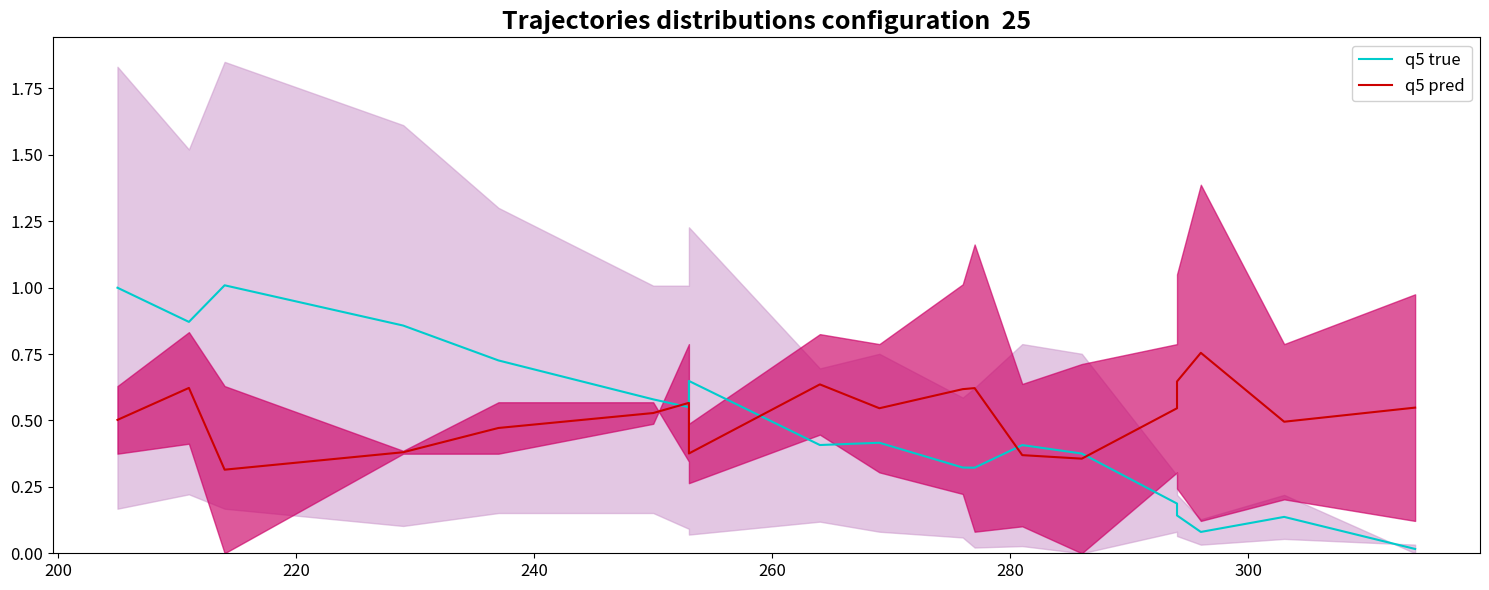

True or false: q5 pred and q5 true intersect in this chart.

True